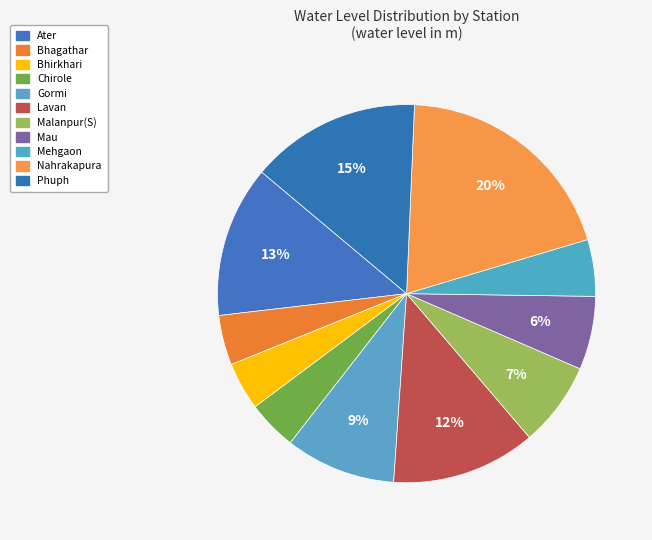

How many slices are in this pie chart?

11